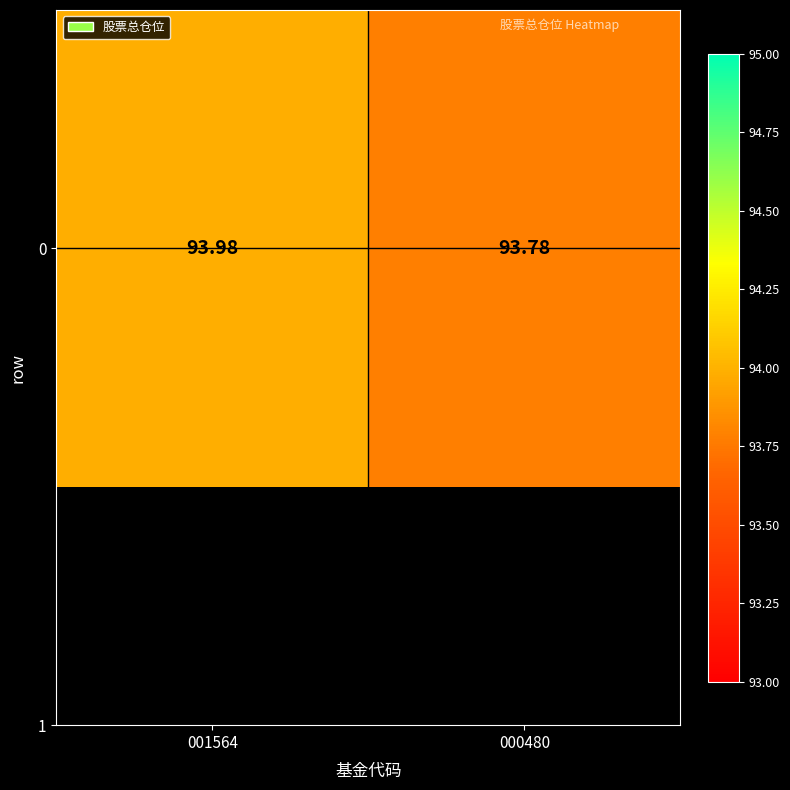

What is the average value?

93.9